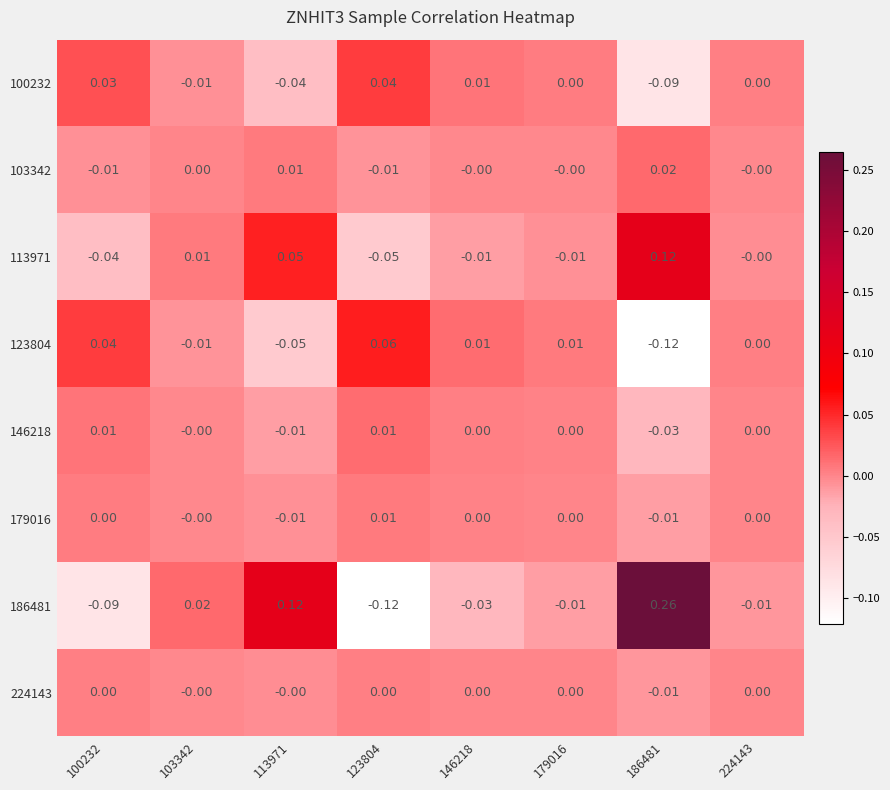

Which series has the largest total across all categories?

186481